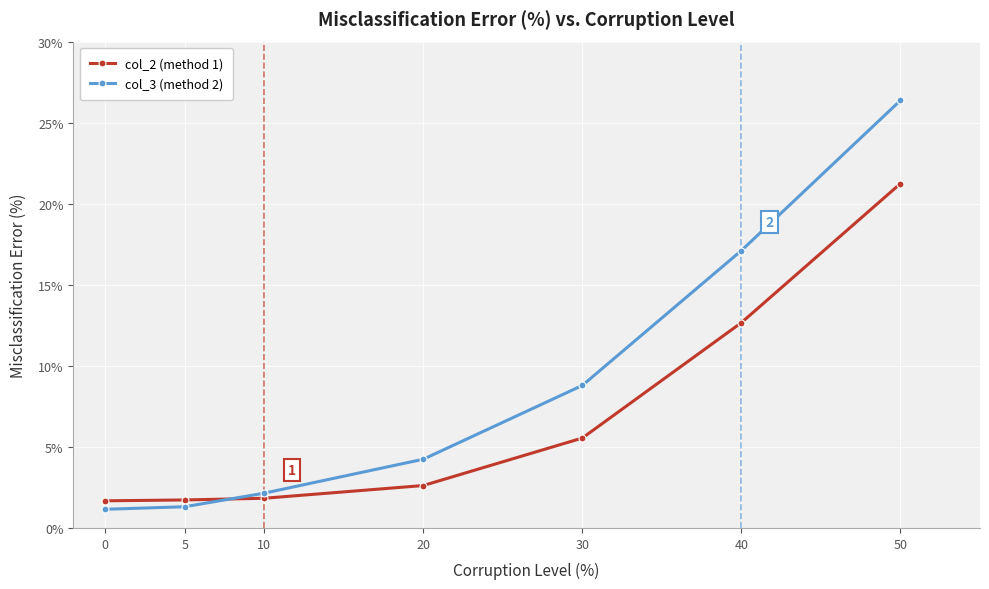

At which category is the sum across all series the highest?

50